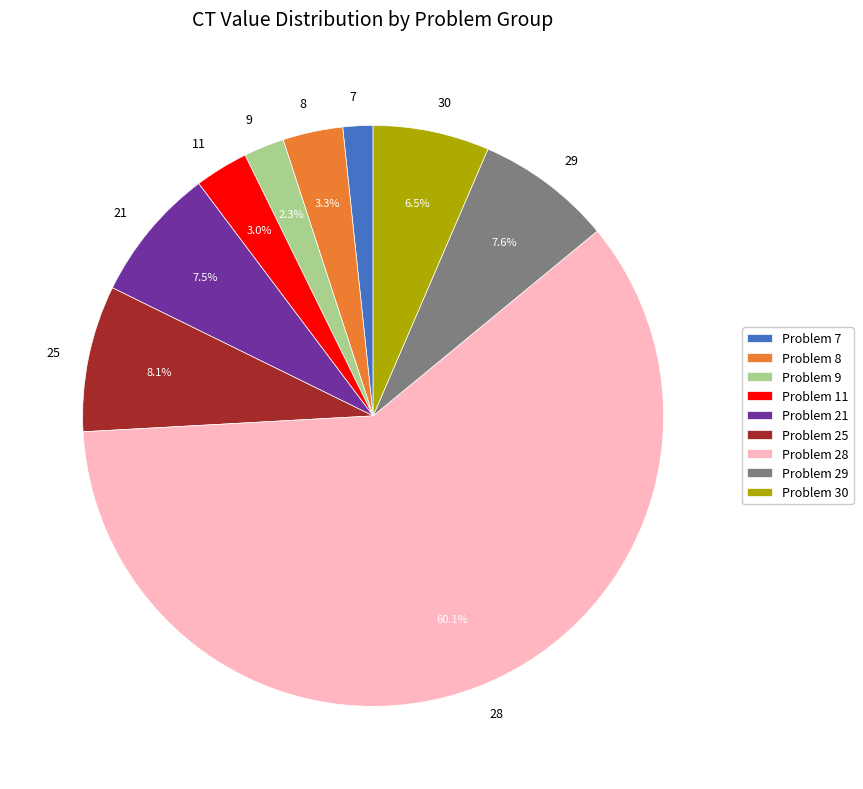

Combined, do 11 and 8 account for over 50%?

No